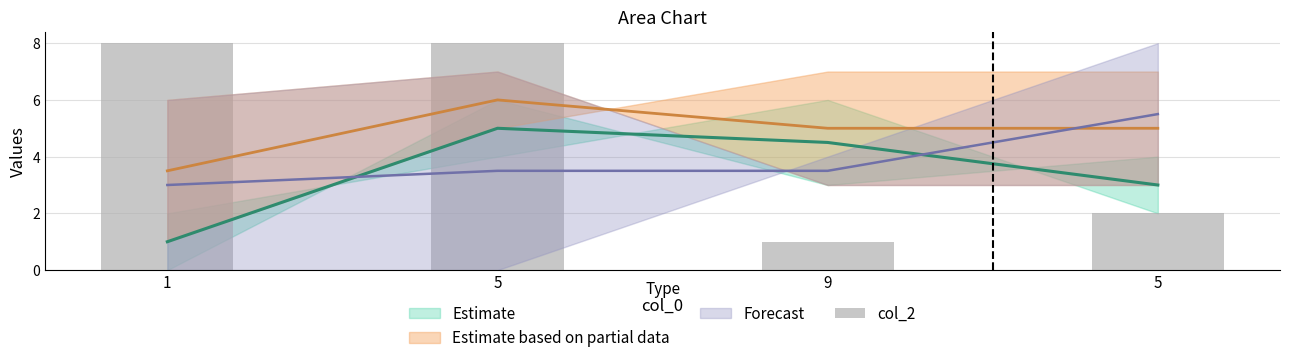

Between 9 and 5, which is larger?

5